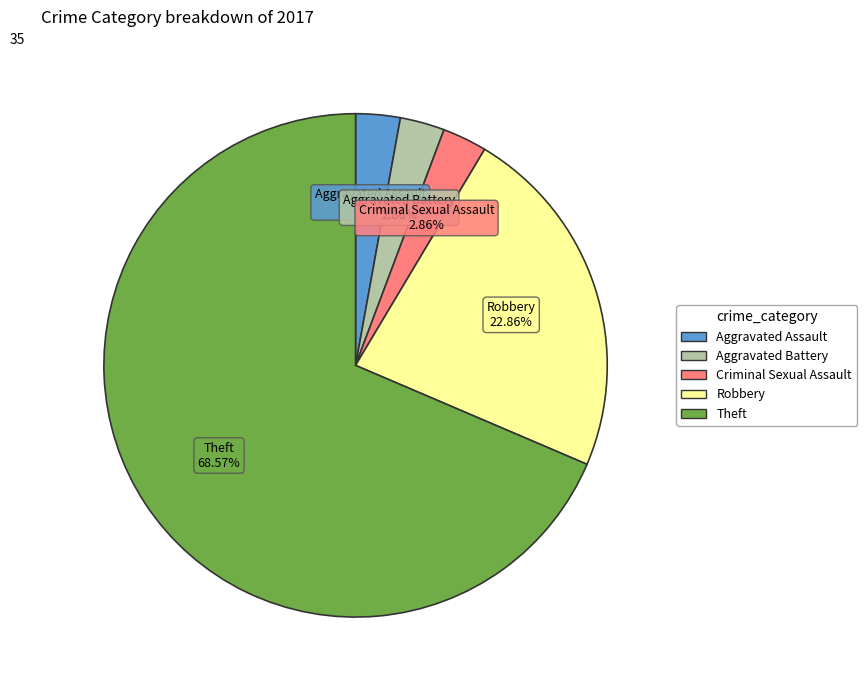

To the nearest percent, what is the difference between the largest and smallest slice percentages?

66%